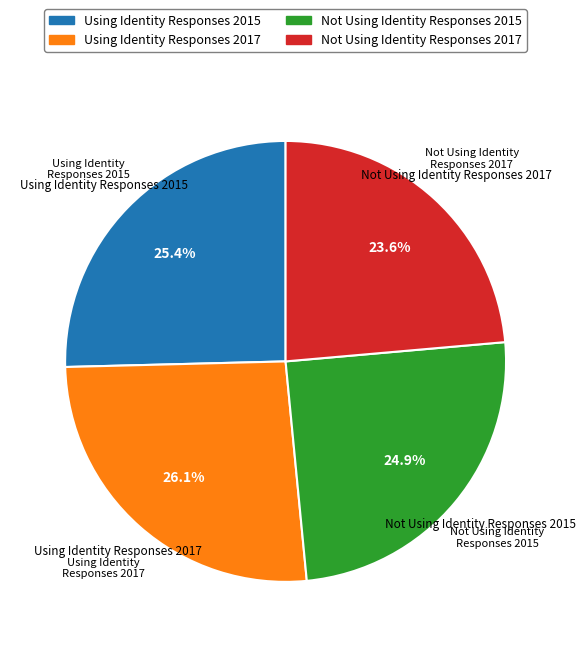

Rank the categories by value from highest to lowest.

Using Identity Responses 2017, Using Identity Responses 2015, Not Using Identity Responses 2015, Not Using Identity Responses 2017